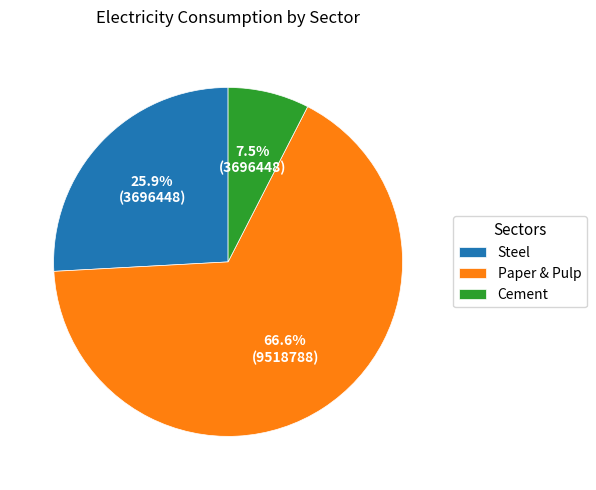

What is the ratio of the value at Cement to the value at Steel?

0.3